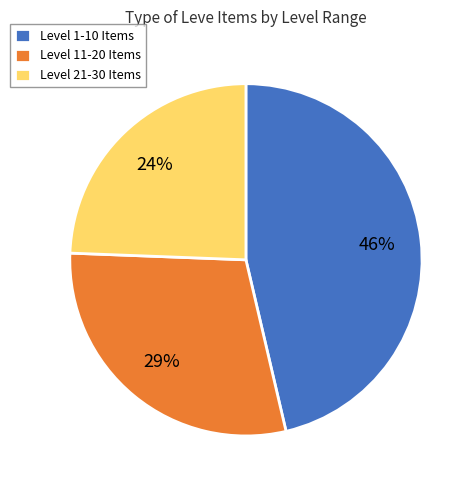

Rank the categories by value from lowest to highest.

Level 21-30 Items, Level 11-20 Items, Level 1-10 Items